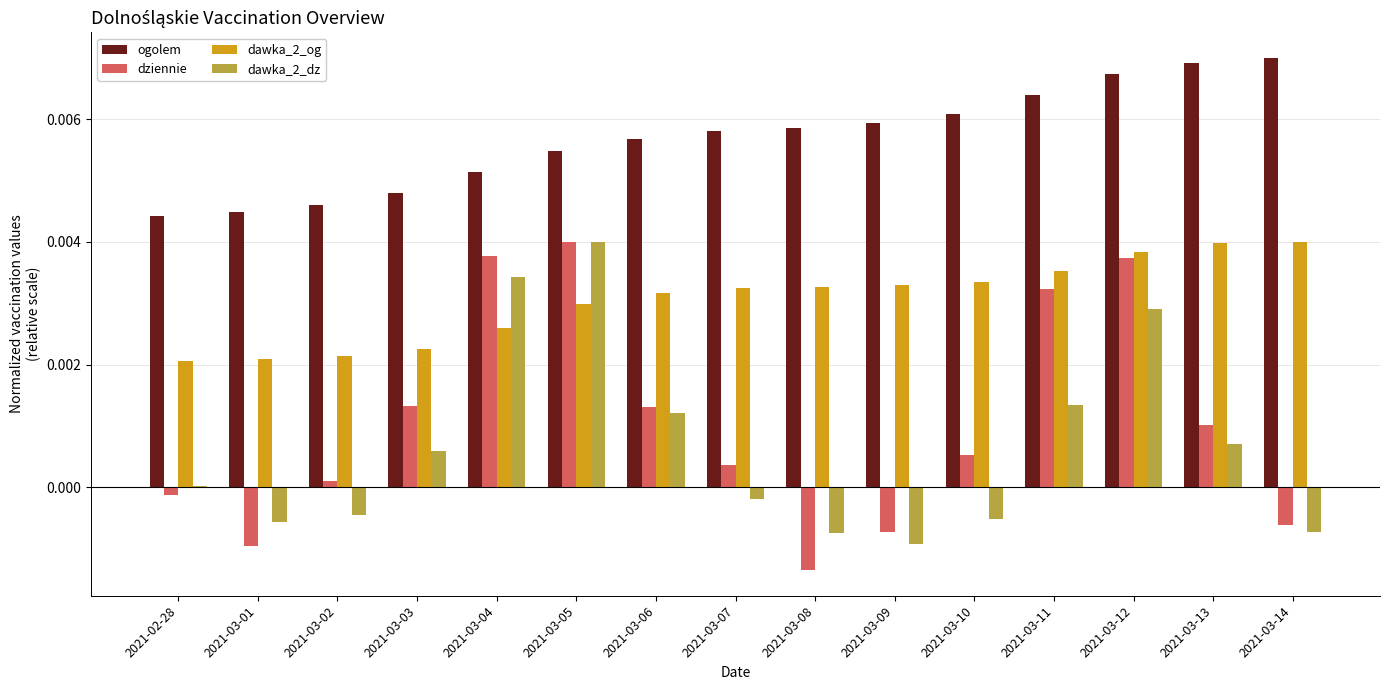

At which label does dawka_2_dz reach its peak?

2021-03-05